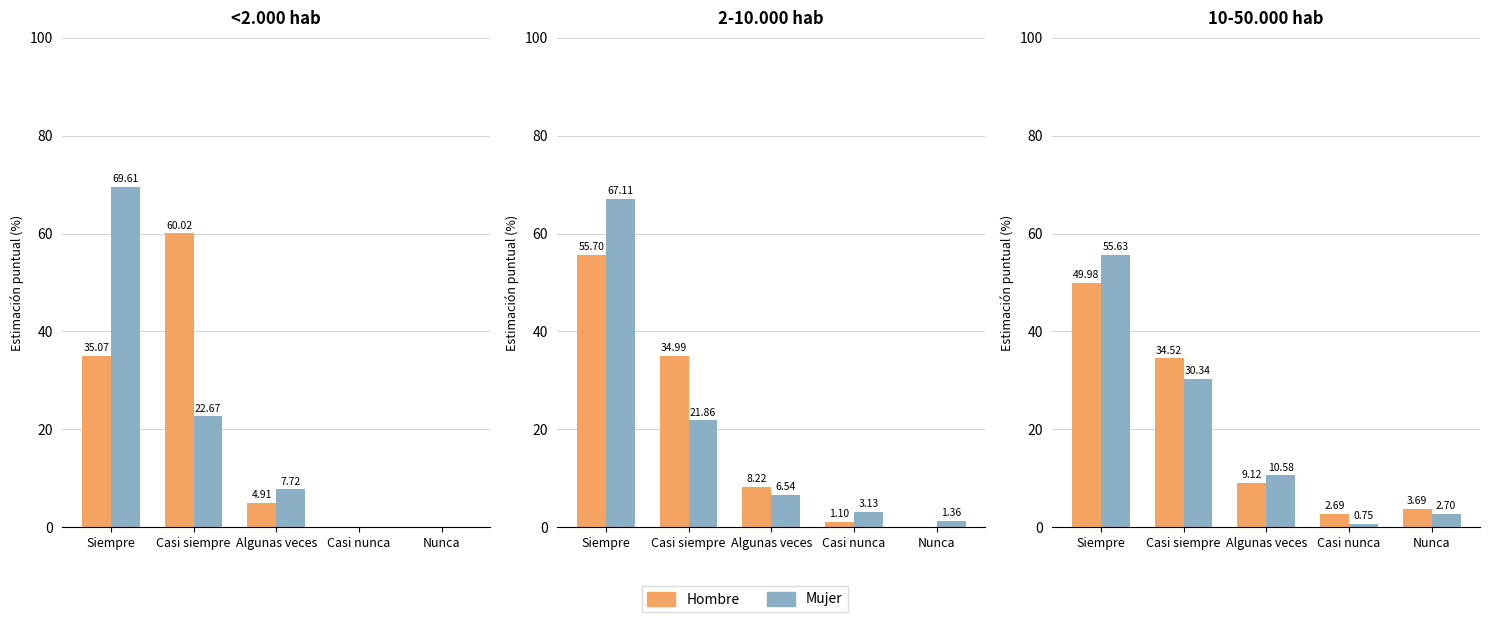

Count the number of data series in this chart.

2